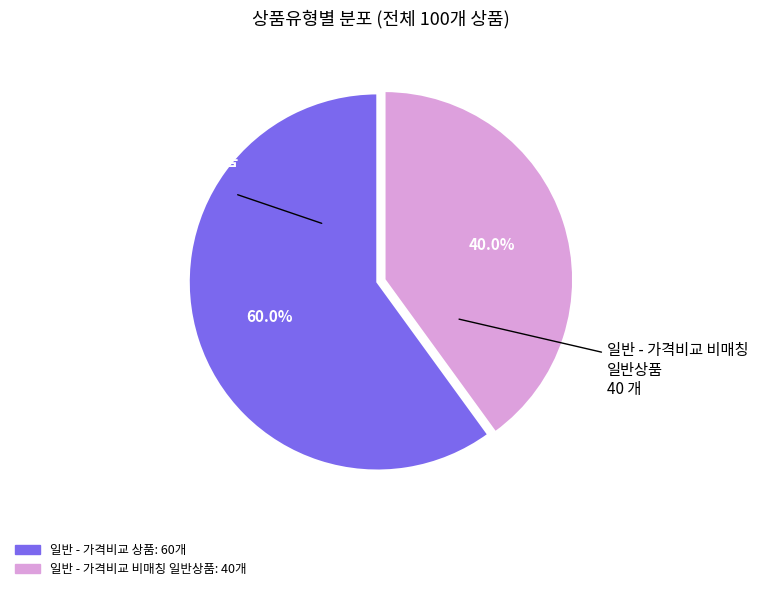

Approximately how many times larger is the value at 일반 - 가격비교 상품 compared to 일반 - 가격비교 비매칭 일반상품?

1.5